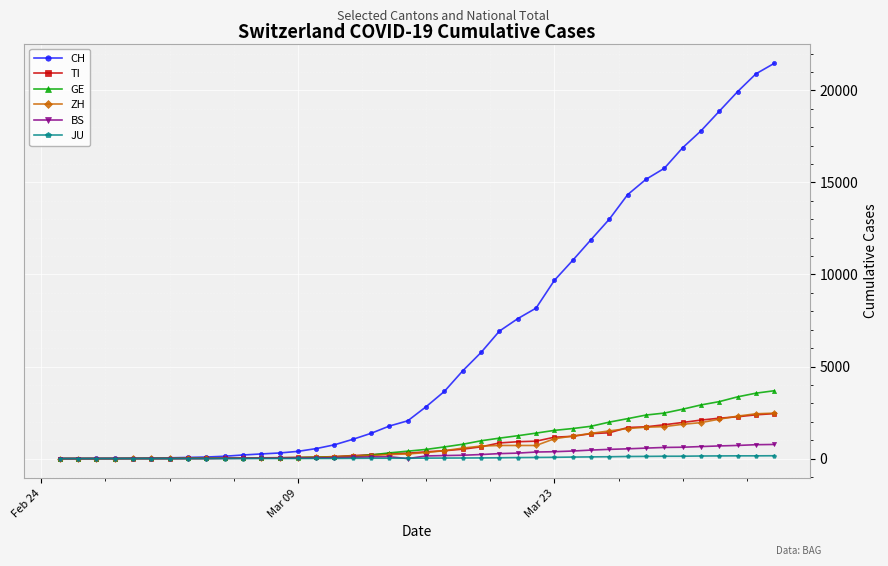

Which series has the largest total across all categories?

CH